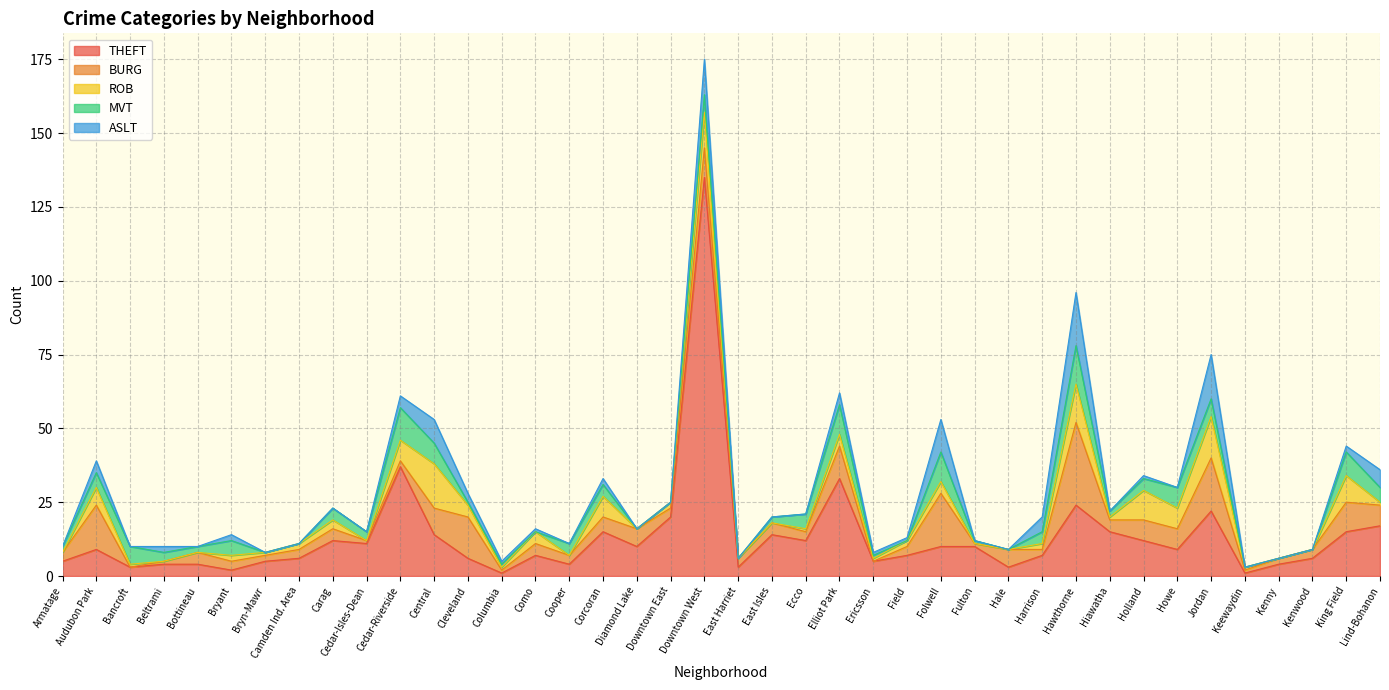

List the series in order of their peak value, lowest first.

MVT, ROB, ASLT, BURG, THEFT